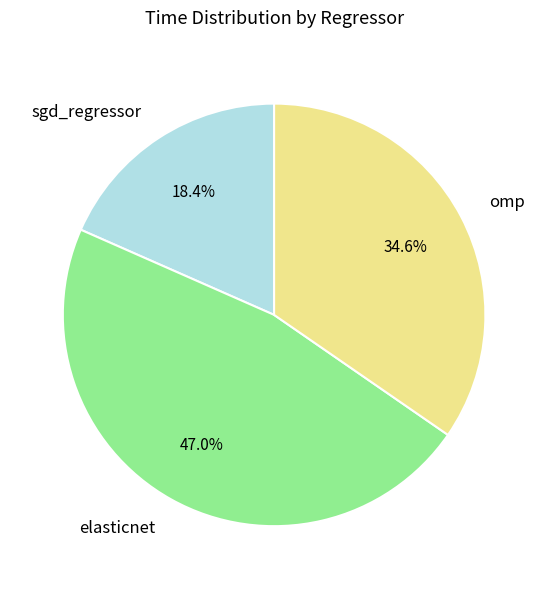

To the nearest percent, what is the average slice percentage?

33%